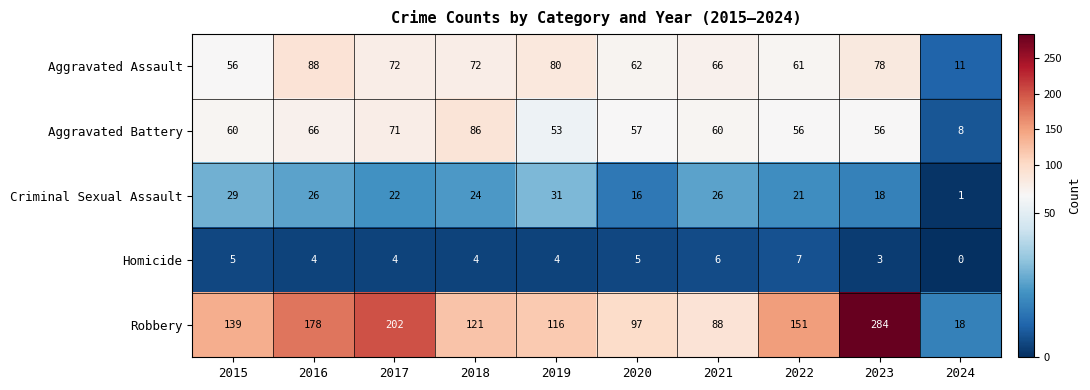

At how many categories does at least one series exceed 239?

1